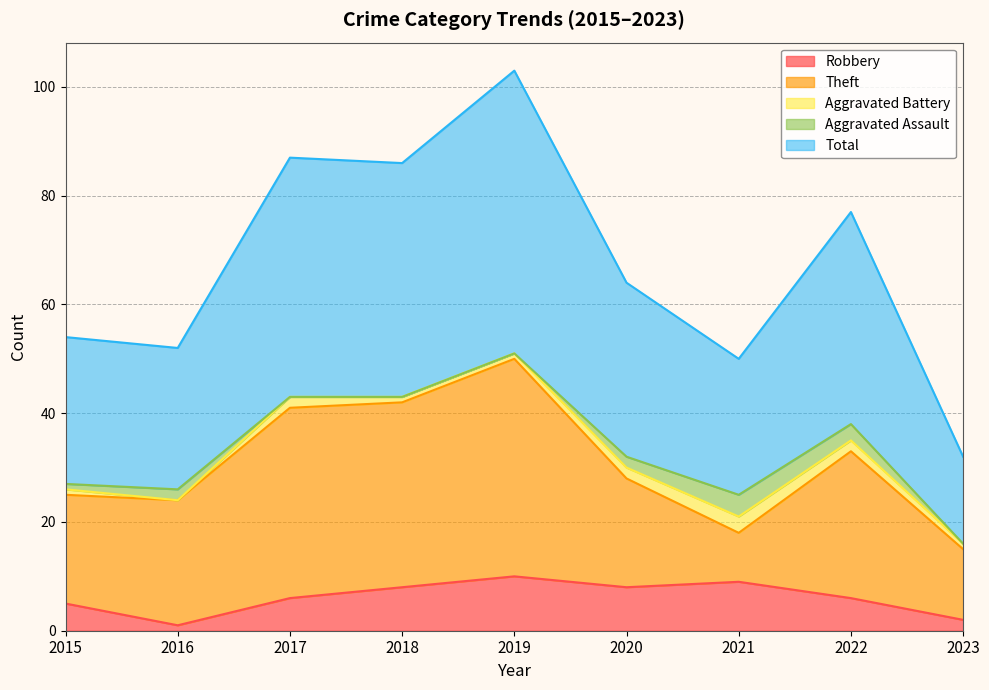

What is the value of the Aggravated Battery point at the 4th from the left?

1